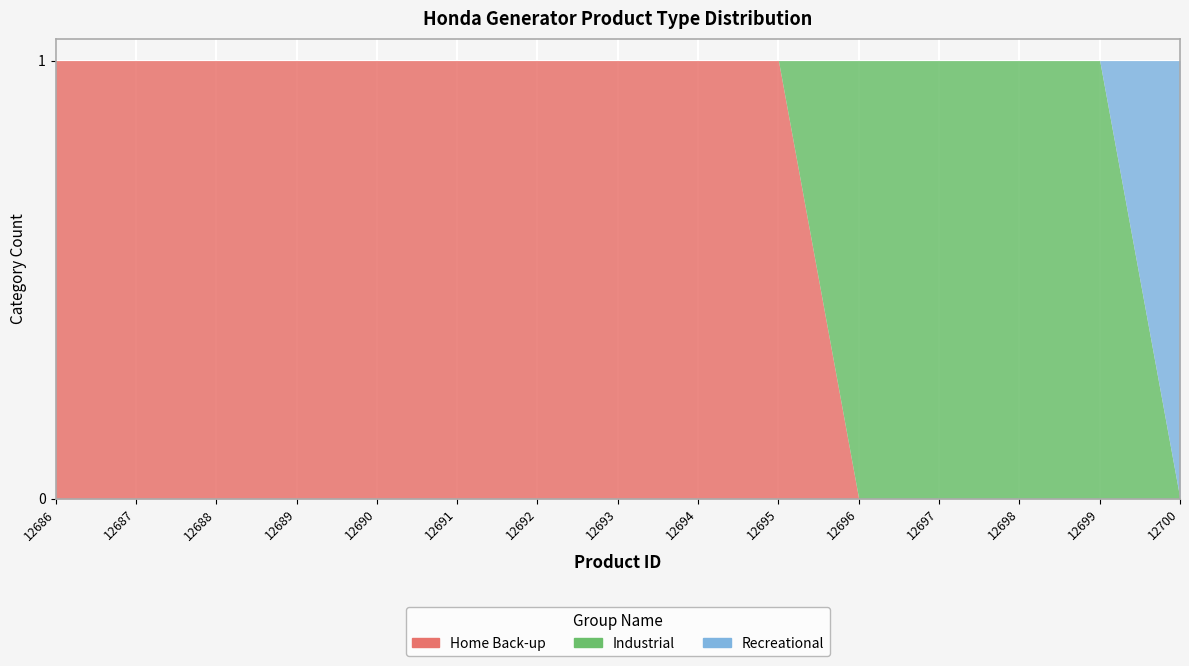

What is the difference between the maximum and minimum values in the Home Back-up series?

1